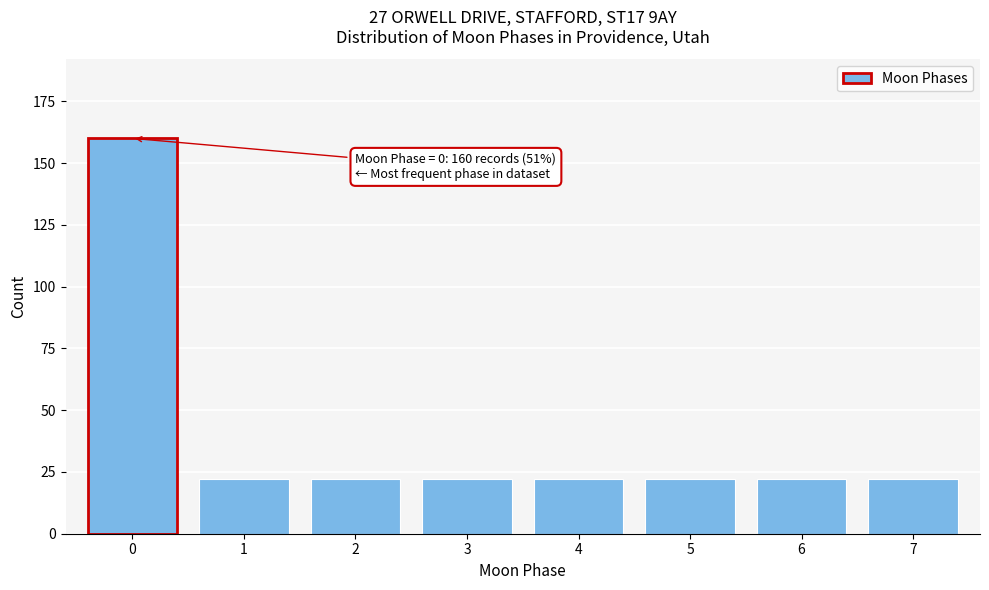

Reading left to right, what are all the values shown in this chart?

160	22	22	22	22	22	22	22